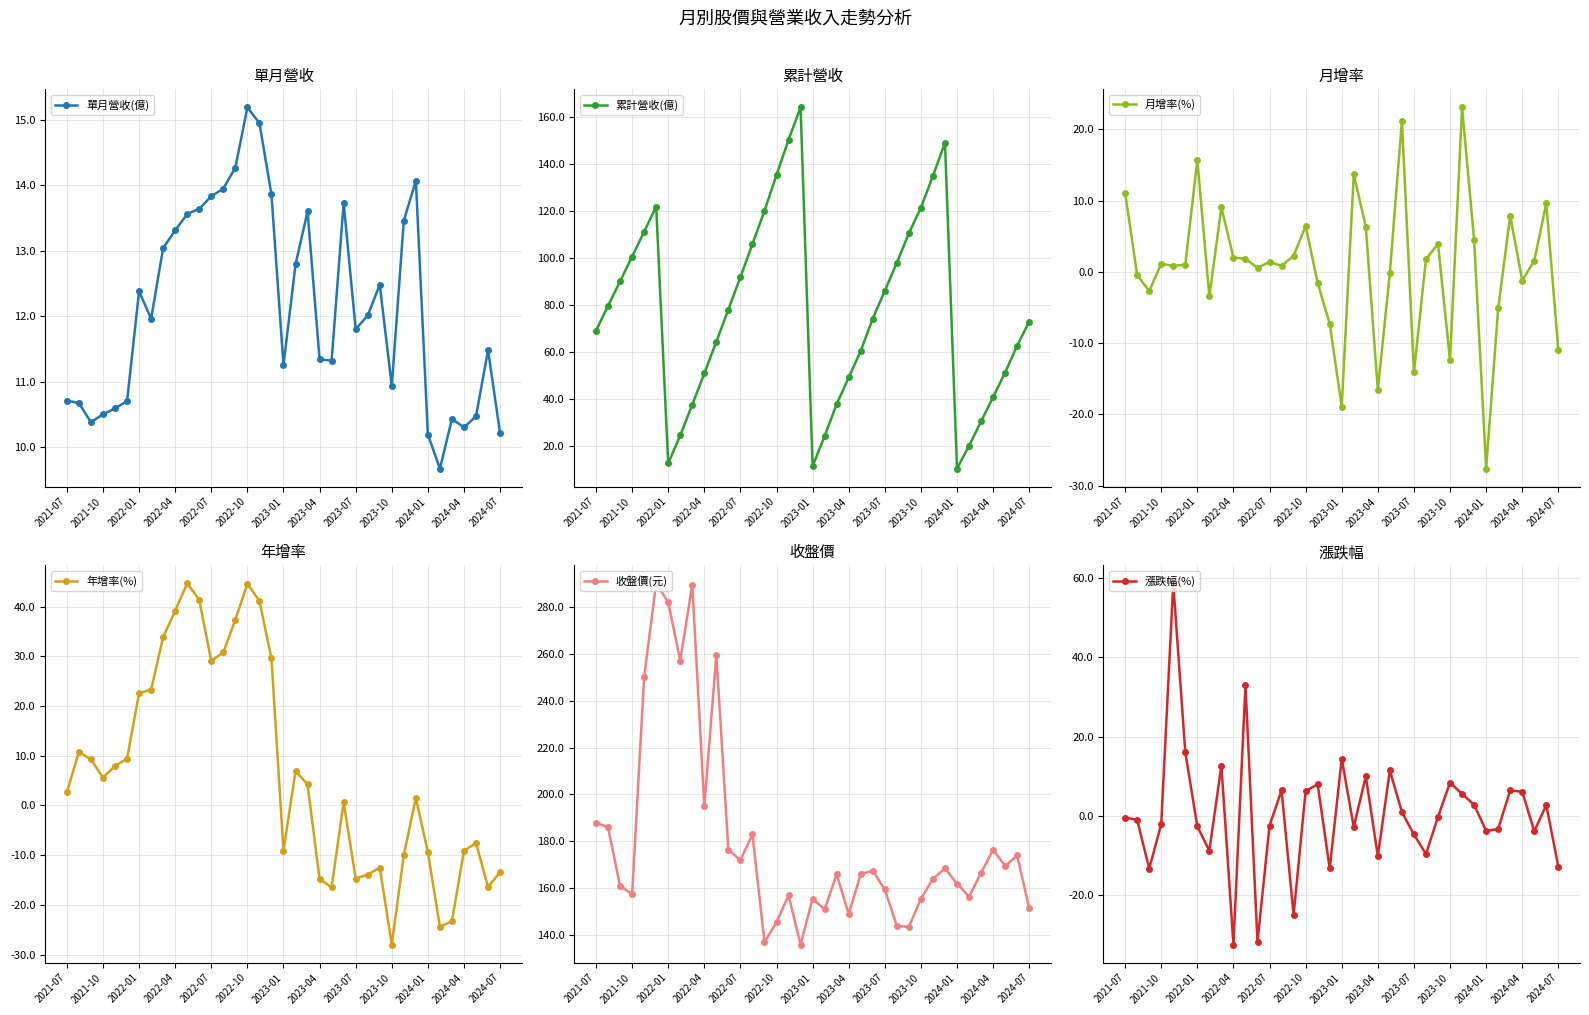

Reading right to left, extract all data points from this chart.

單月營收(億): 10.2	11.5	10.5	10.3	10.4	9.7	10.2	14.1	13.5	10.9	12.5	12.0	11.8	13.7	11.3	11.3	13.6	12.8	11.2	13.9	14.9	15.2	14.3	13.9	13.8	13.6	13.6	13.3	13.0	12.0	12.4	10.7	10.6	10.5	10.4	10.7	10.7
累計營收(億): 72.8	62.5	51.1	40.6	30.3	19.9	10.2	148.8	134.7	121.2	110.3	97.8	85.8	74.0	60.3	49.0	37.6	24.0	11.2	163.9	150.1	135.1	119.9	105.7	91.7	77.9	64.2	50.7	37.4	24.3	12.4	121.7	111.0	100.4	89.9	79.5	68.8
月增率(%): -11.0	9.7	1.6	-1.2	7.9	-5.1	-27.6	4.5	23.1	-12.4	3.9	1.8	-14.1	21.2	-0.1	-16.6	6.3	13.7	-18.9	-7.3	-1.5	6.4	2.3	0.9	1.4	0.6	1.9	2.0	9.1	-3.4	15.7	1.0	0.9	1.1	-2.7	-0.4	11.1
年增率(%): -13.4	-16.4	-7.5	-9.1	-23.3	-24.4	-9.4	1.5	-10.0	-28.0	-12.5	-13.9	-14.7	0.7	-16.5	-14.8	4.2	6.9	-9.2	29.6	41.2	44.6	37.4	30.8	29.1	41.4	44.7	39.2	33.9	23.3	22.6	9.4	8.0	5.6	9.3	10.8	2.6
收盤價(元): 151.5	174.0	169.5	176.5	166.5	156.5	162.0	168.5	164.0	155.5	143.5	144.0	159.5	167.5	166.0	149.0	166.0	151.0	155.5	136.0	157.0	145.5	137.0	183.0	172.0	176.5	259.5	195.0	289.5	257.0	282.0	290.0	250.0	157.5	161.0	186.0	188.0
漲跌幅(%): -12.9	2.6	-4.0	6.0	6.4	-3.4	-3.9	2.7	5.5	8.4	-0.3	-9.7	-4.8	0.9	11.4	-10.2	9.9	-2.9	14.3	-13.4	7.9	6.2	-25.1	6.4	-2.5	-32.0	33.1	-32.6	12.7	-8.9	-2.8	16.0	58.7	-2.2	-13.4	-1.1	-0.5